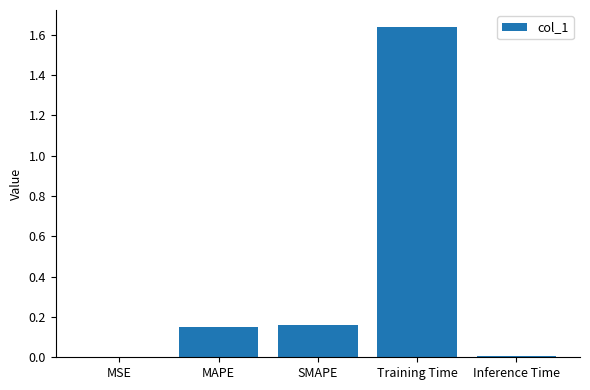

At which category does the chart reach its peak across all series?

Training Time